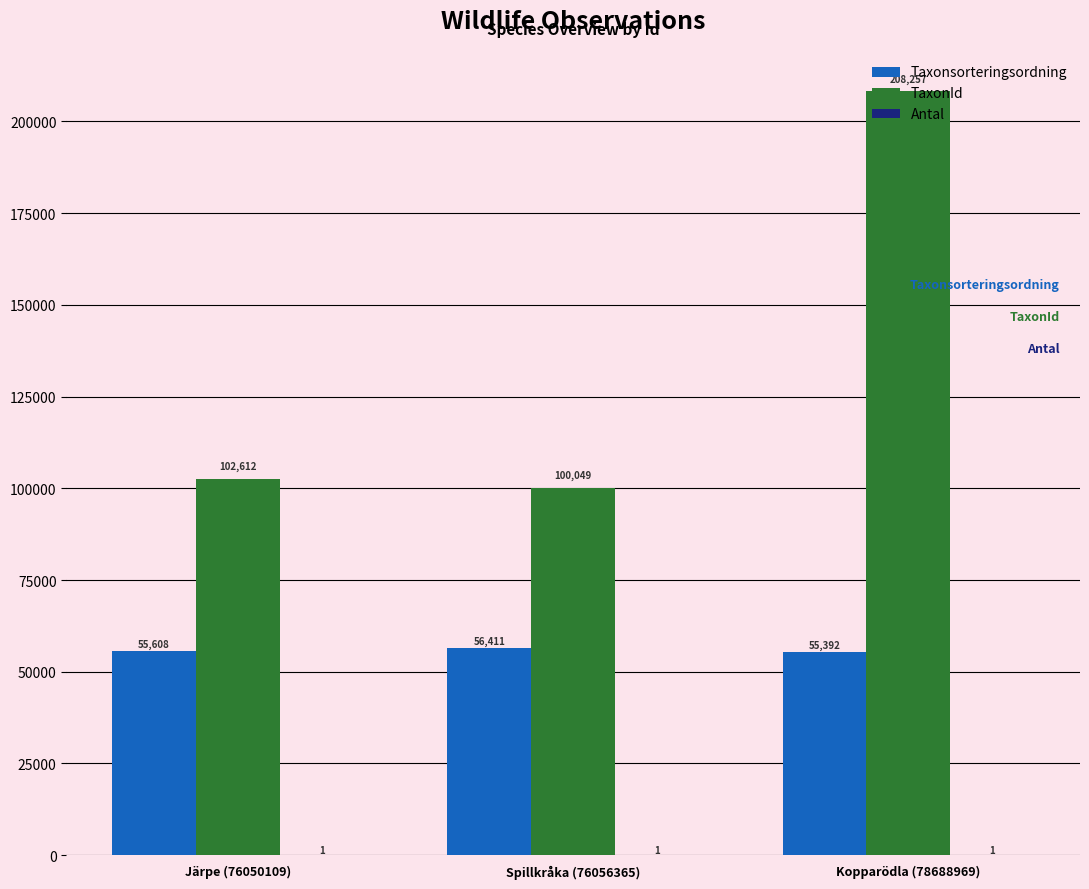

Is it true that Taxonsorteringsordning equals 55392 at Kopparödla (78688969)?

True